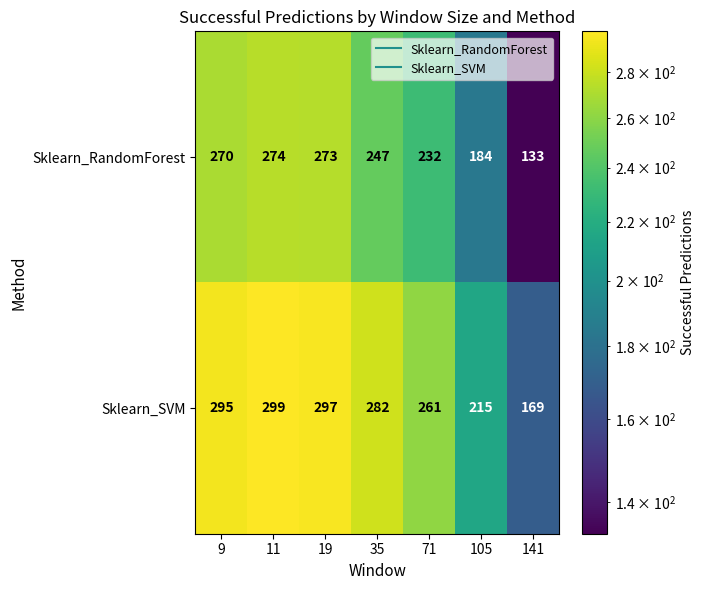

Reading right to left, extract all data points from this chart.

Sklearn_RandomForest: 141=133	105=184	71=232	35=247	19=273	11=274	9=270
Sklearn_SVM: 141=169	105=215	71=261	35=282	19=297	11=299	9=295